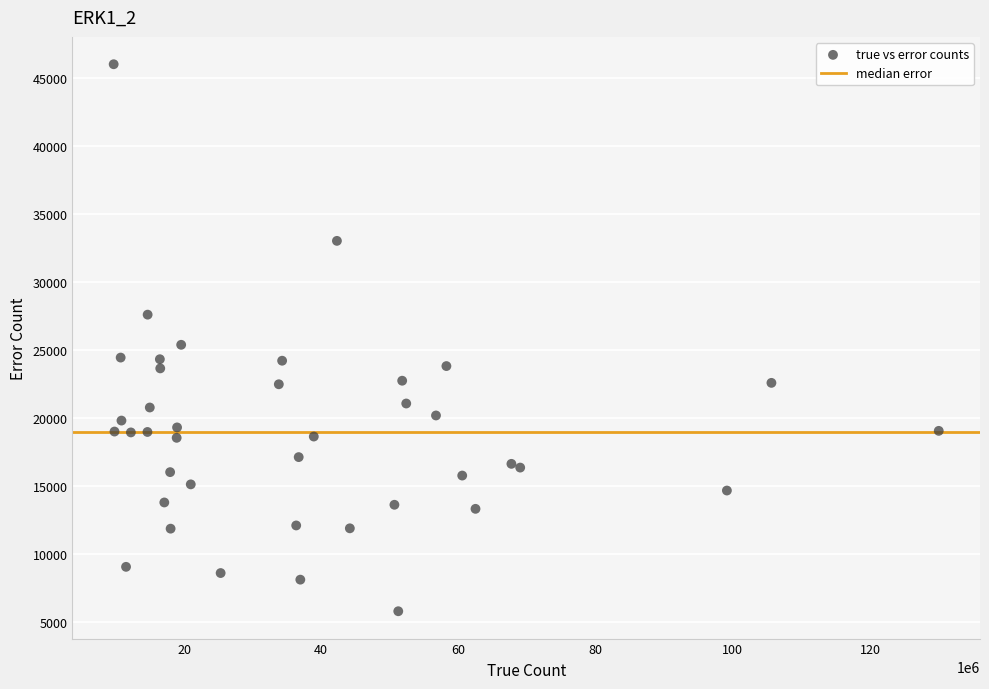

What Y value in the scatter plot is closest to 25917?

25398